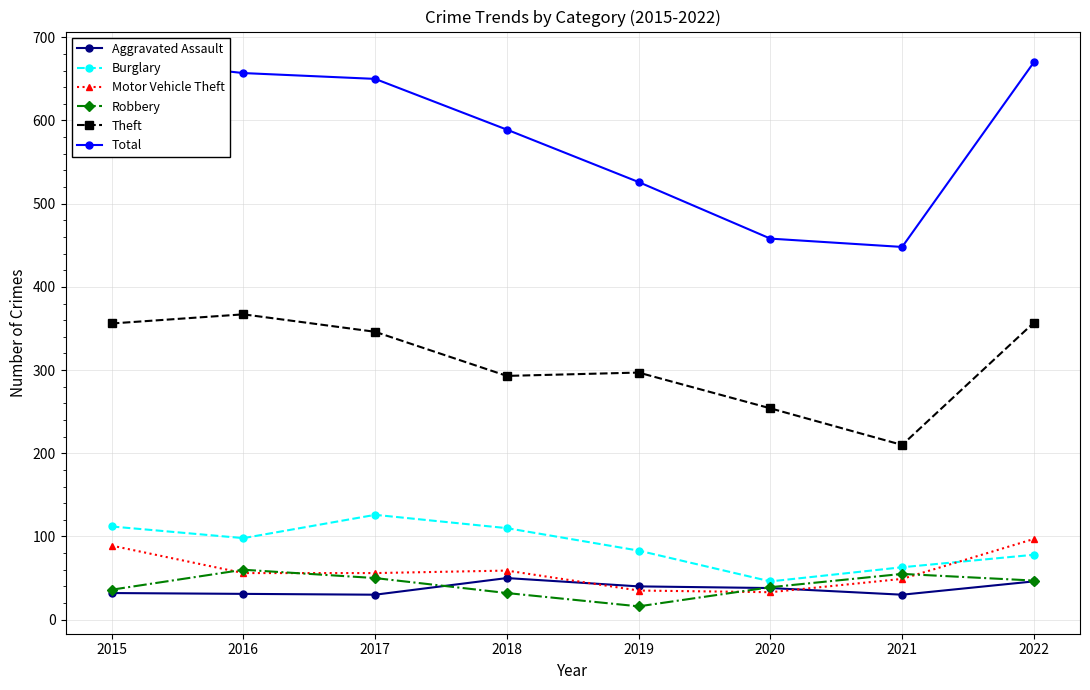

True or false: Aggravated Assault and Total cross at least once.

False